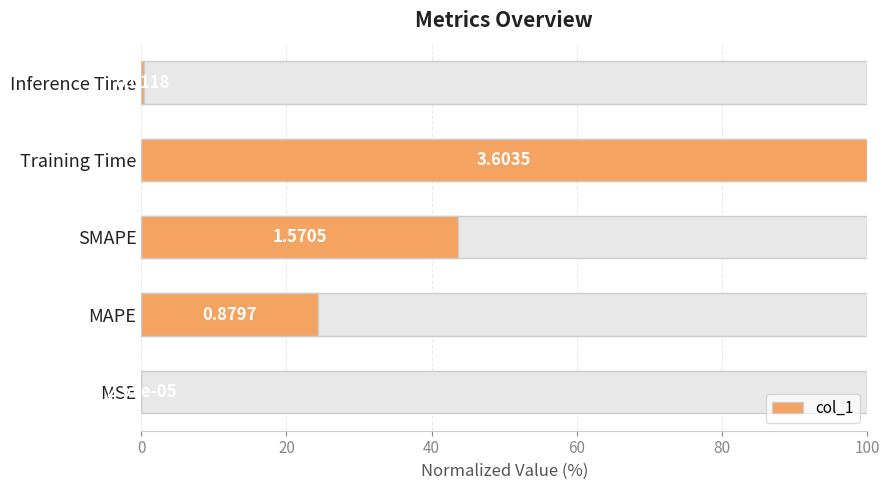

What is the difference between the maximum and minimum values?

100.0